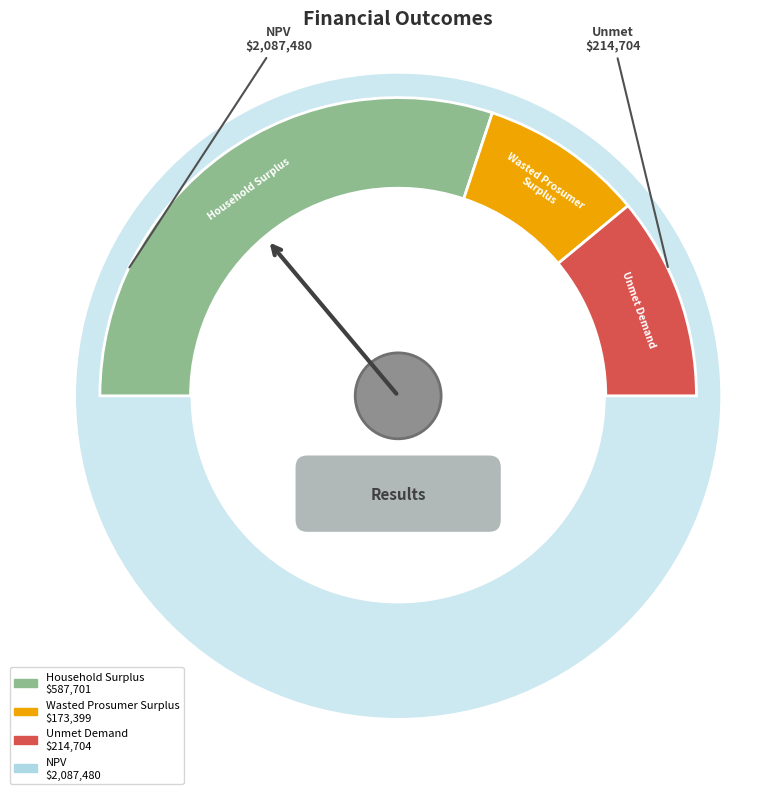

Approximately how many times larger is the value at Wasted Prosumer Surplus compared to Household Surplus?

0.3